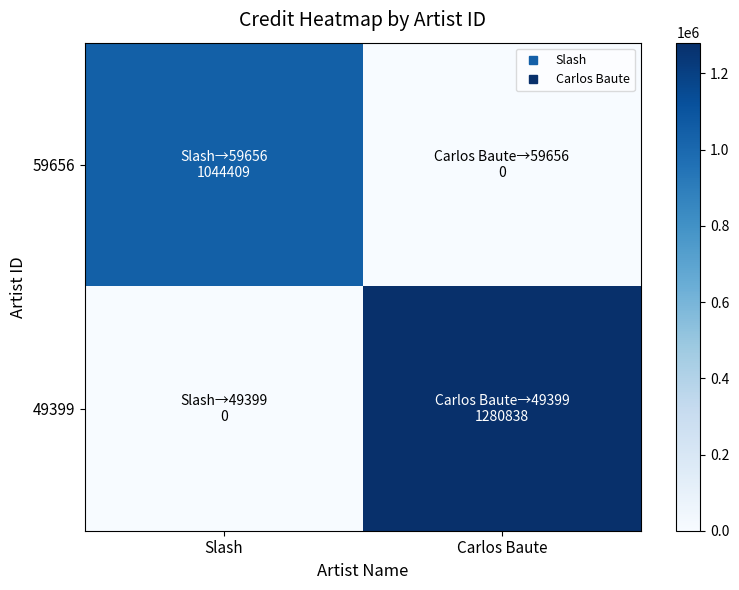

Reading left to right, transcribe all the data shown in this chart.

59656: Slash=1044409	Carlos Baute=0
49399: Slash=0	Carlos Baute=1280838